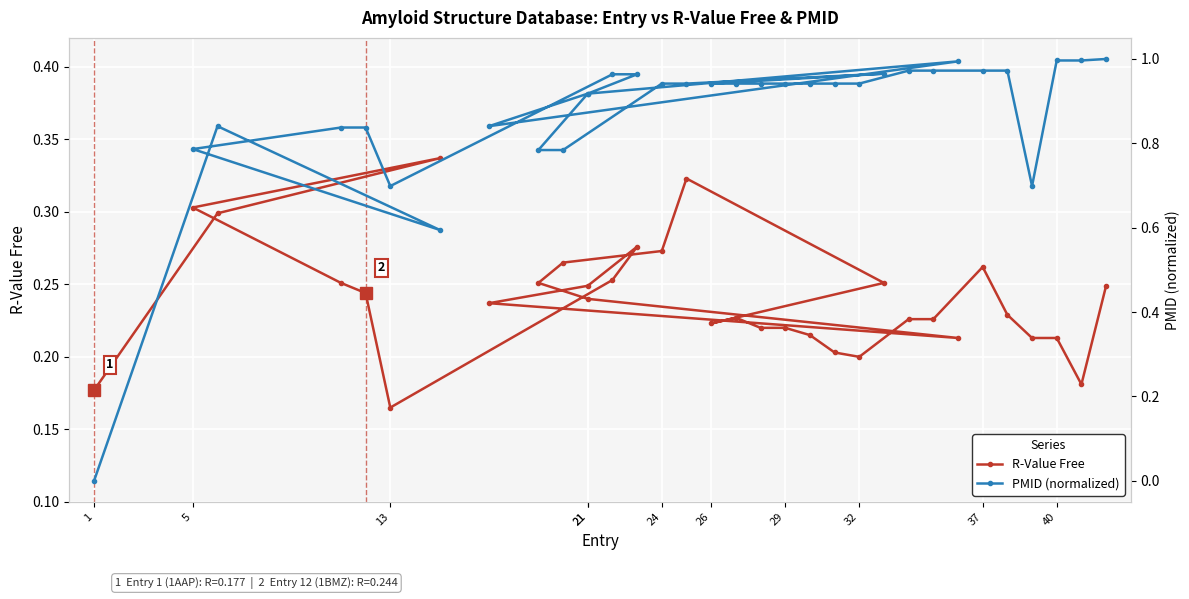

How many interior local peaks does the R-Value Free series have?

5